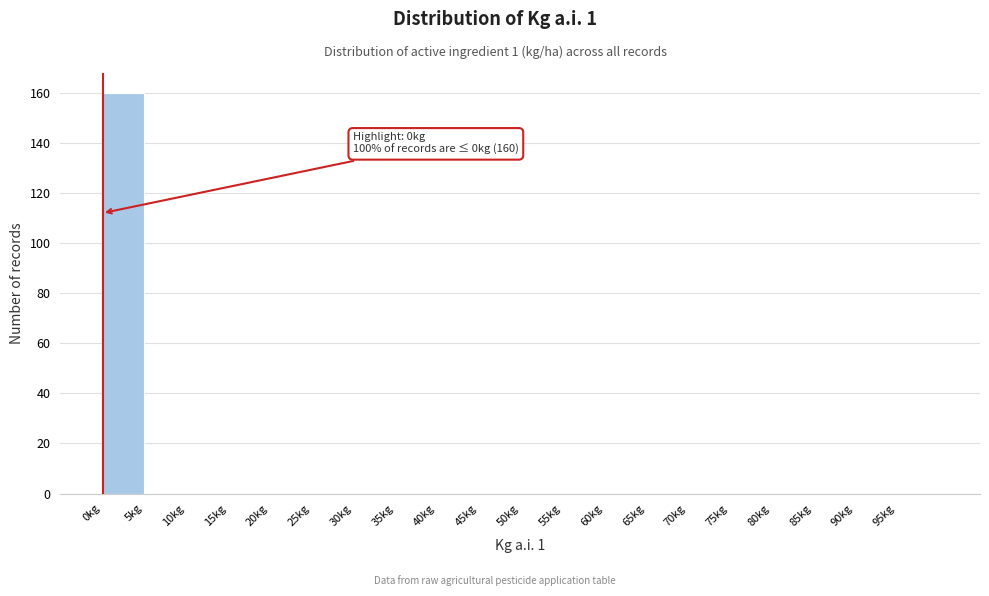

Over which range of the x-axis is the bar tallest?

0 to 5